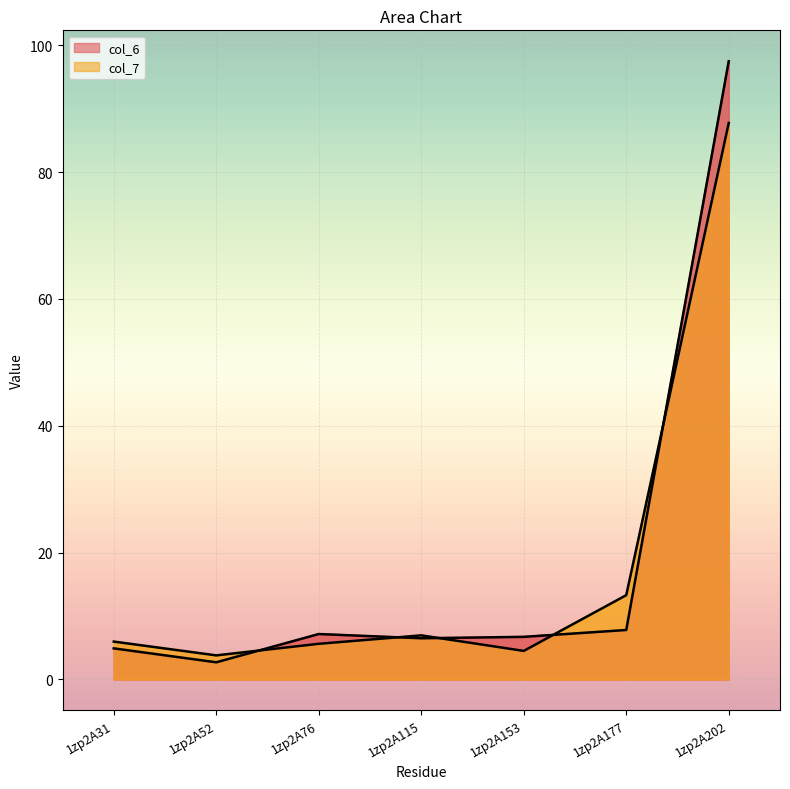

Does the chart display data point markers on the line(s)?

No